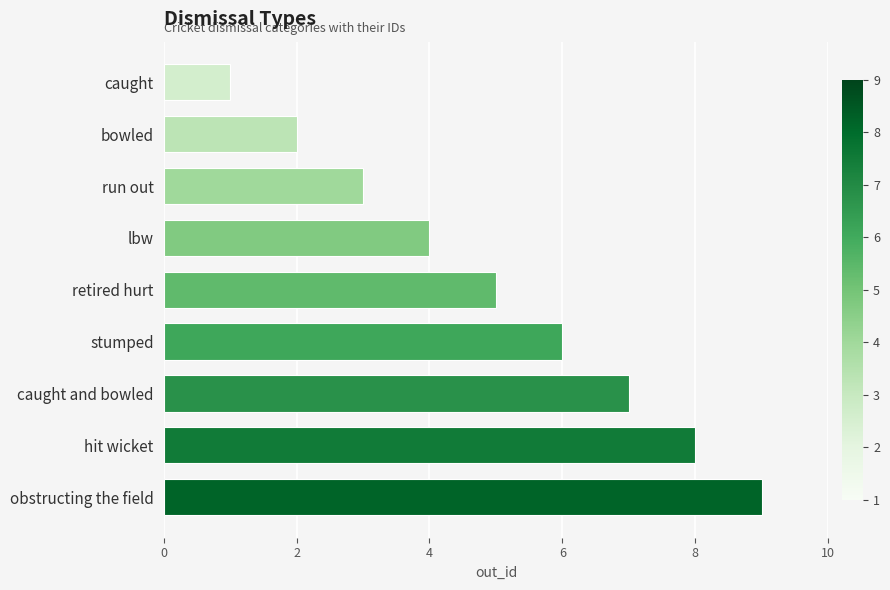

What is the sum of all values?

45